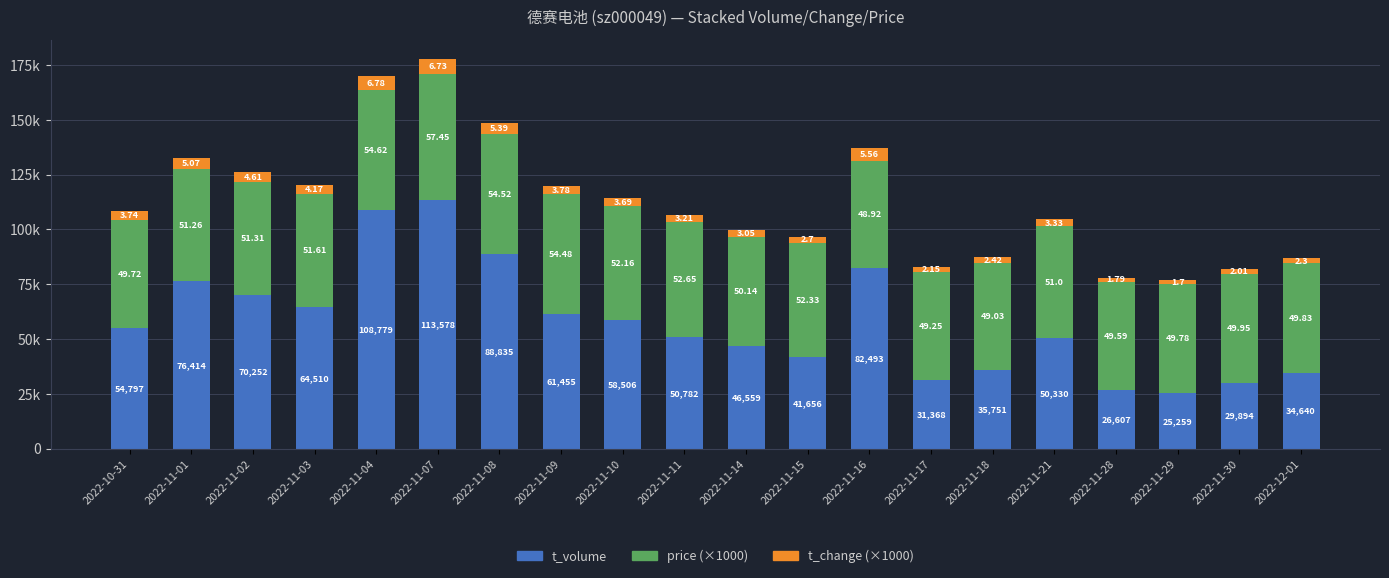

What are all the series names shown in the legend?

t_volume, price (×1000), t_change (×1000)